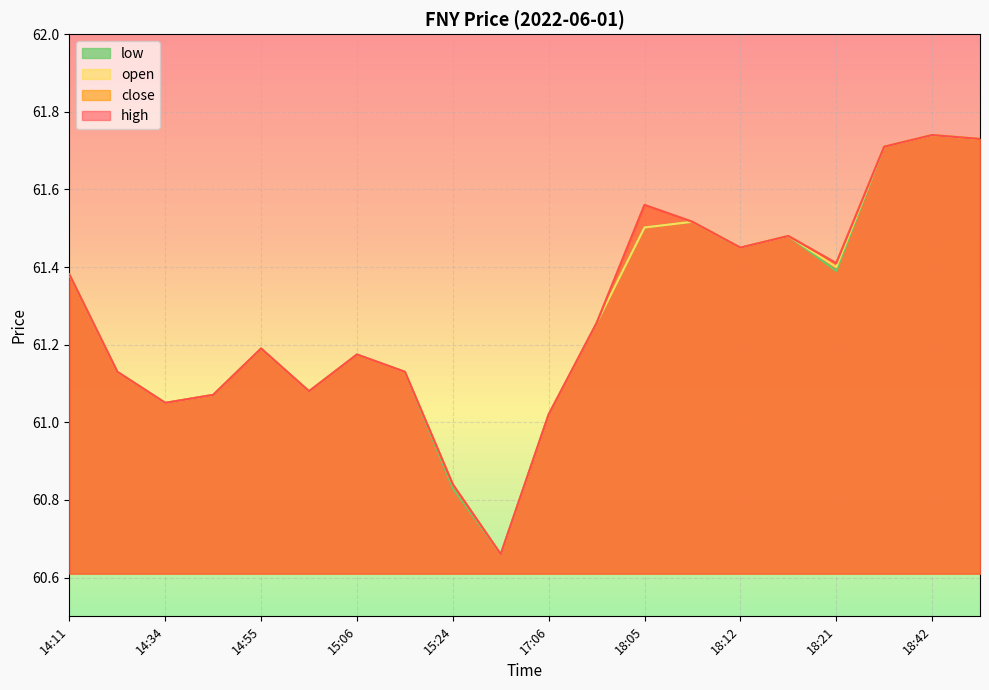

Reading left to right, what are all the values shown in this chart?

high: 14:11=61.4	14:17=61.1	14:34=61.0	14:47=61.1	14:55=61.2	15:02=61.1	15:06=61.2	15:11=61.1	15:24=60.8	15:59=60.7	17:06=61.0	17:30=61.3	18:05=61.6	18:06=61.5	18:12=61.5	18:16=61.5	18:21=61.4	18:37=61.7	18:42=61.7	18:47=61.7
close: 14:11=61.4	14:17=61.1	14:34=61.0	14:47=61.1	14:55=61.2	15:02=61.1	15:06=61.2	15:11=61.1	15:24=60.8	15:59=60.7	17:06=61.0	17:30=61.3	18:05=61.6	18:06=61.5	18:12=61.5	18:16=61.5	18:21=61.4	18:37=61.7	18:42=61.7	18:47=61.7
open: 14:11=61.4	14:17=61.1	14:34=61.0	14:47=61.1	14:55=61.2	15:02=61.1	15:06=61.2	15:11=61.1	15:24=60.8	15:59=60.7	17:06=61.0	17:30=61.3	18:05=61.5	18:06=61.5	18:12=61.5	18:16=61.5	18:21=61.4	18:37=61.7	18:42=61.7	18:47=61.7
low: 14:11=61.4	14:17=61.1	14:34=61.0	14:47=61.1	14:55=61.2	15:02=61.1	15:06=61.2	15:11=61.1	15:24=60.8	15:59=60.7	17:06=61.0	17:30=61.3	18:05=61.5	18:06=61.5	18:12=61.5	18:16=61.5	18:21=61.4	18:37=61.7	18:42=61.7	18:47=61.7